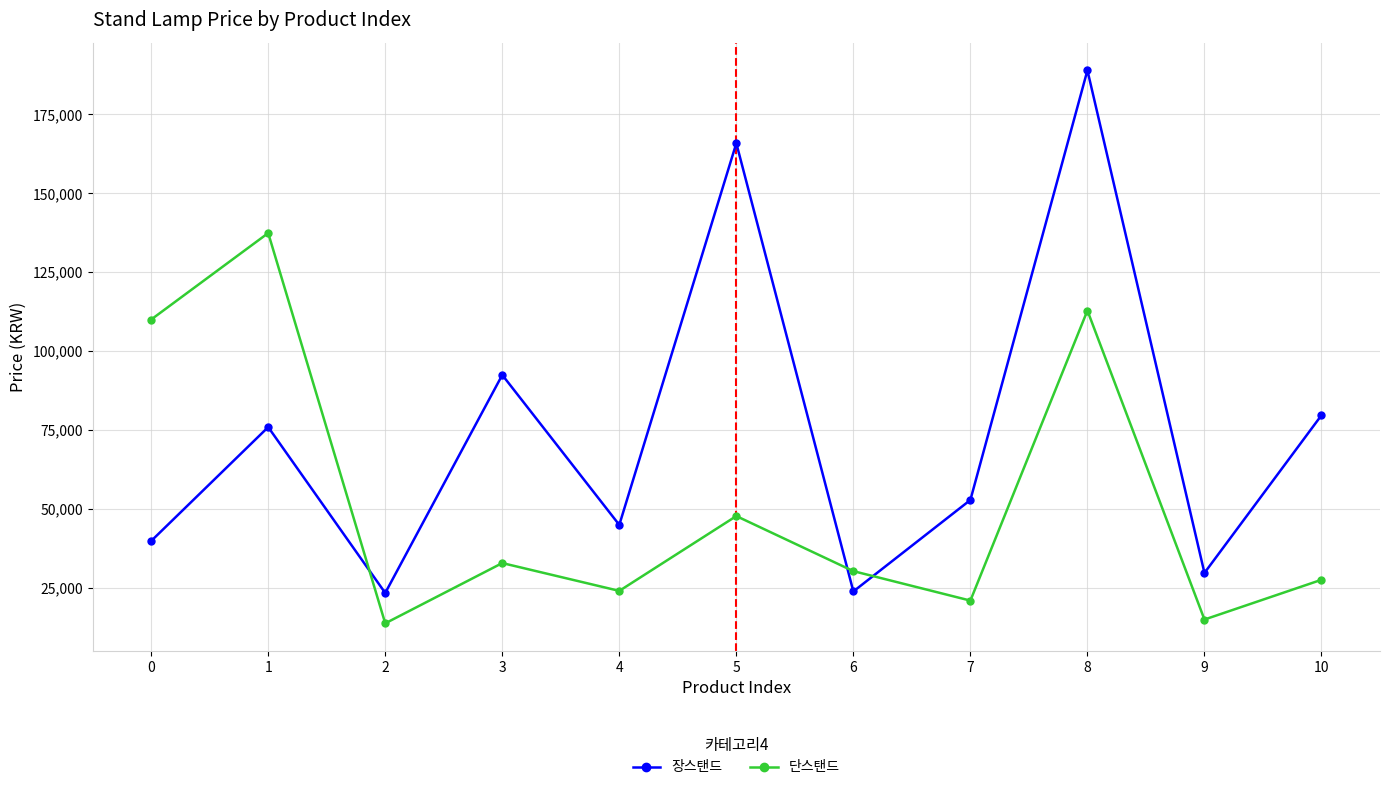

True or false: 단스탠드 and 장스탠드 cross at least once.

True